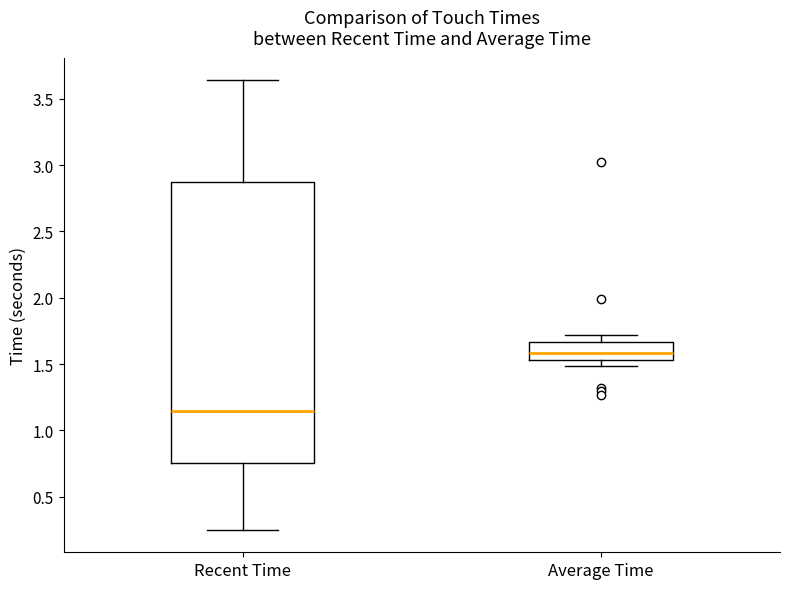

Comparing the boxes themselves (not the whiskers), which one is the tallest?

Recent Time